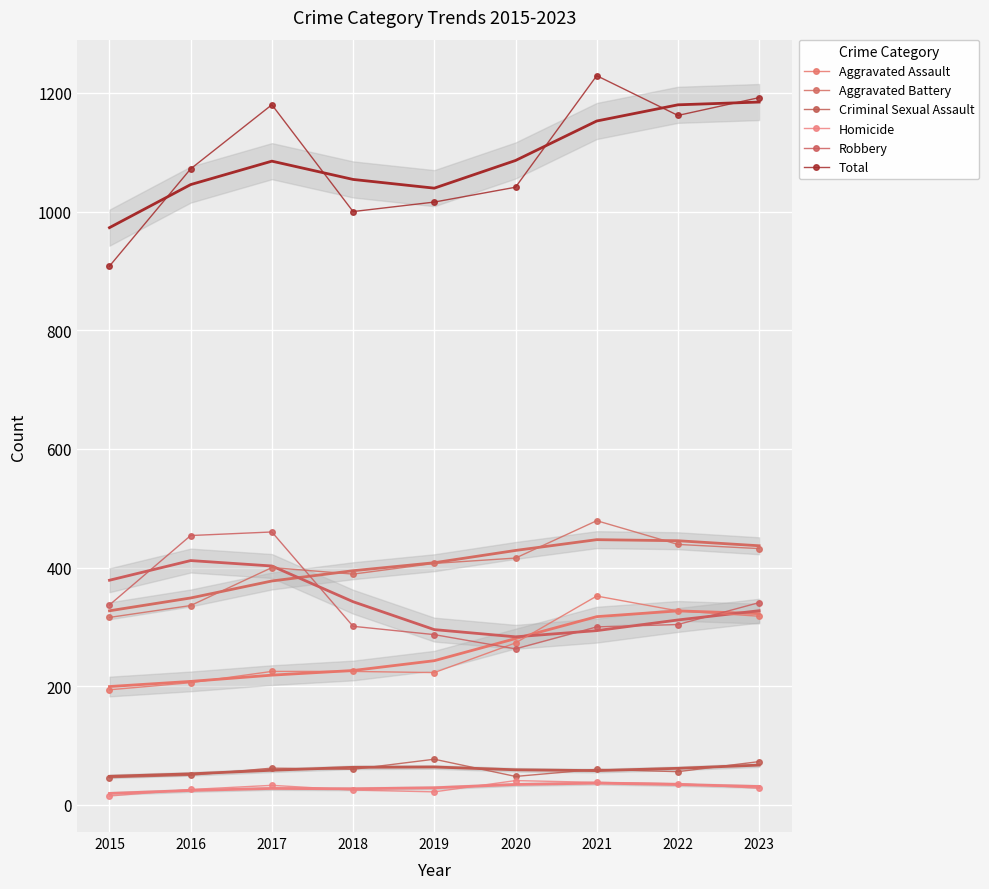

What is the value of the Homicide point at the 1st from the left?

15